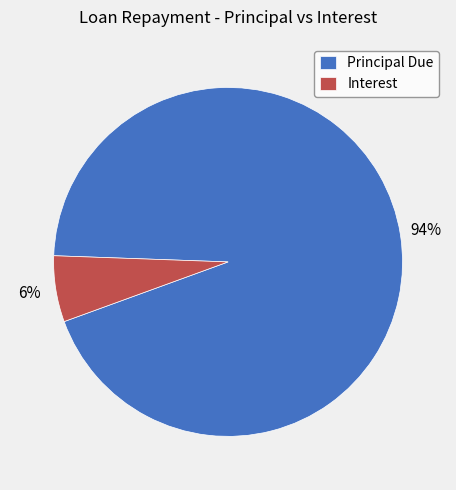

What is the largest slice in the pie chart?

Principal Due